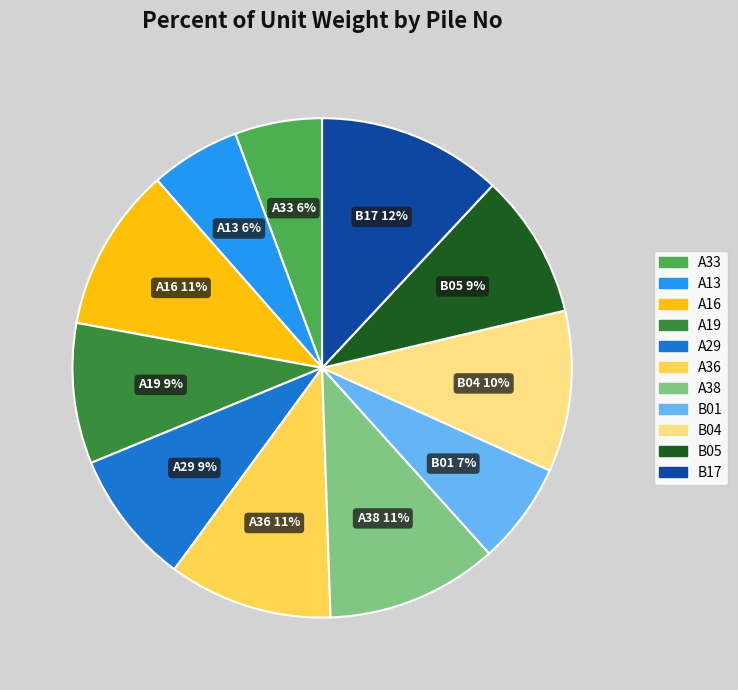

What is the ratio of the value at B01 to the value at A29?

0.8